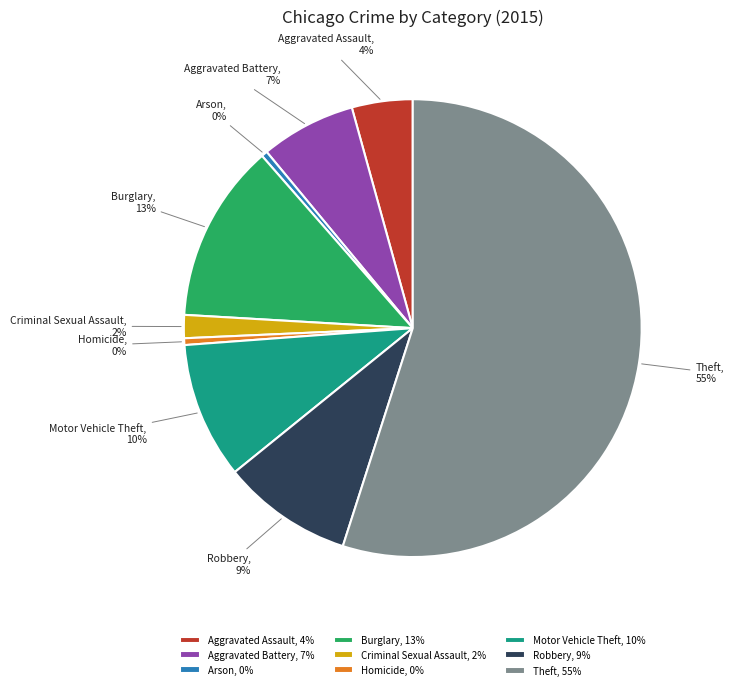

True or false: Aggravated Battery accounts for 7% of the total.

True